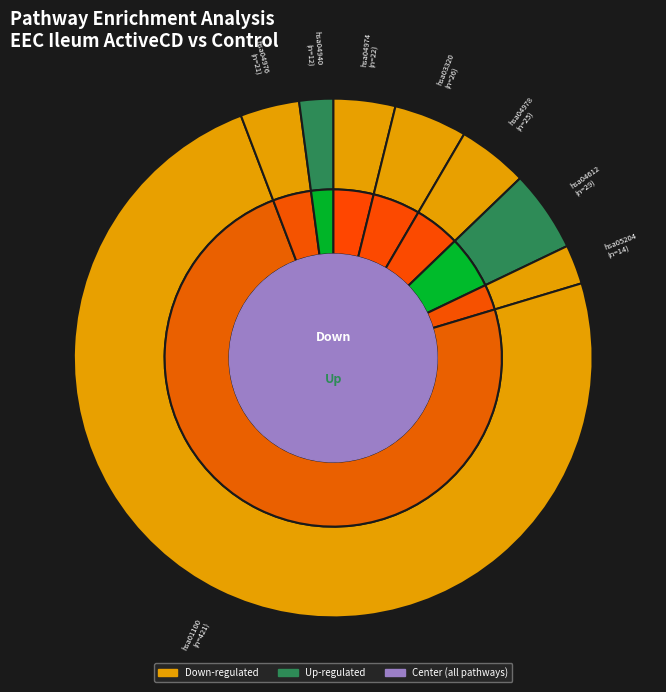

True or false: hsa01100 accounts for 74% of the total.

True